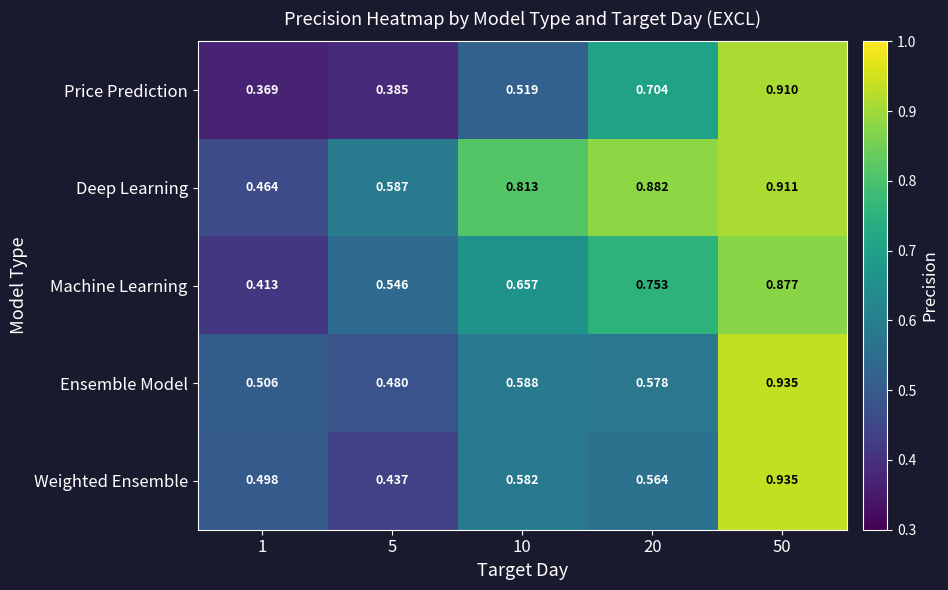

At which category is the sum across all series the highest?

50